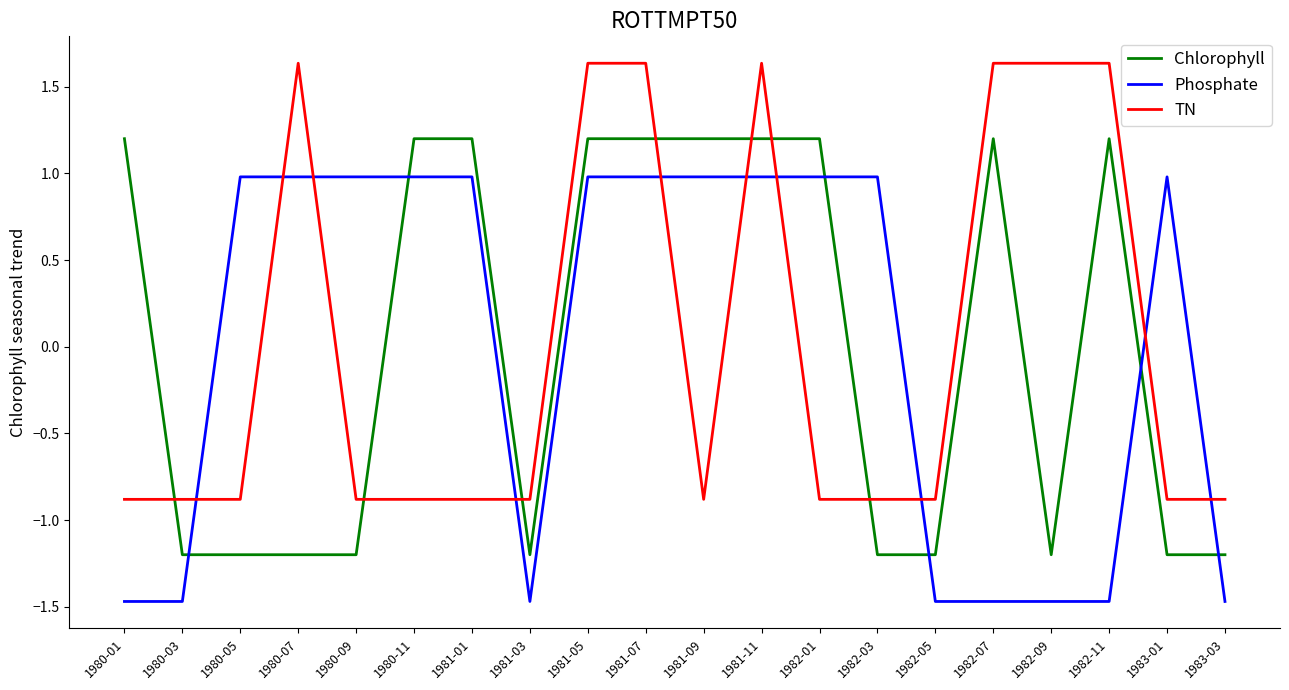

What is the minimum value shown in the chart?

-1.5